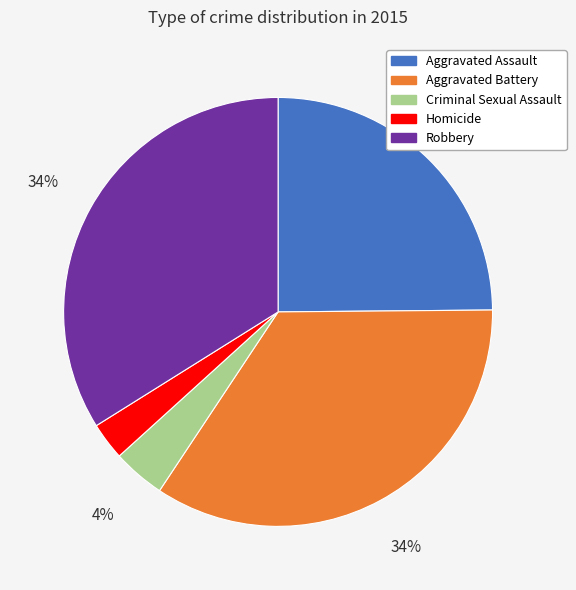

Is the sum of Aggravated Battery and Robbery greater than half?

Yes